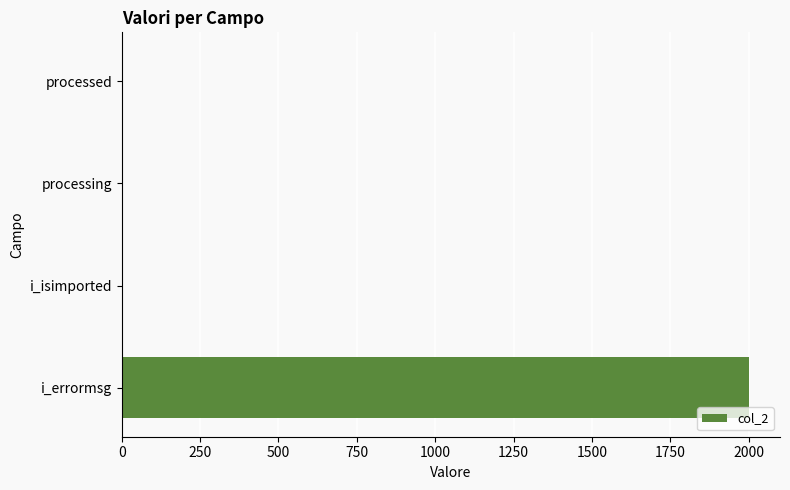

What is the greatest value displayed?

2000